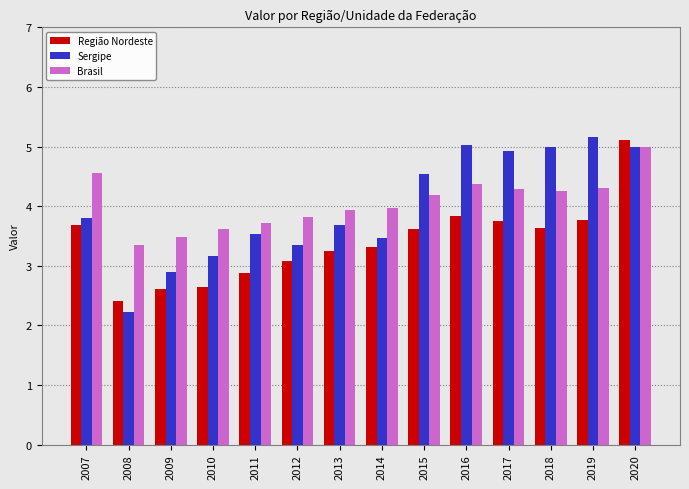

At which label does Brasil first exceed 4?

2007